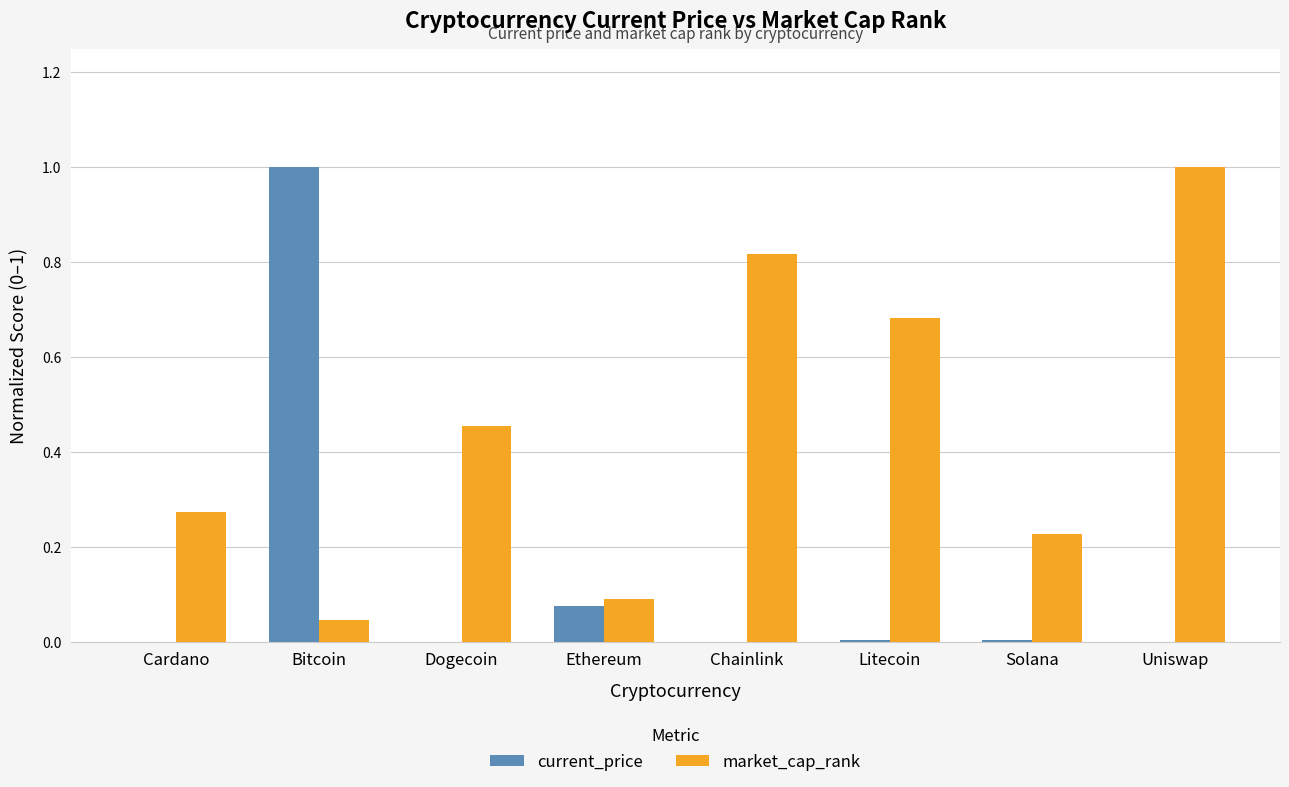

How many categories are shown in the chart?

8